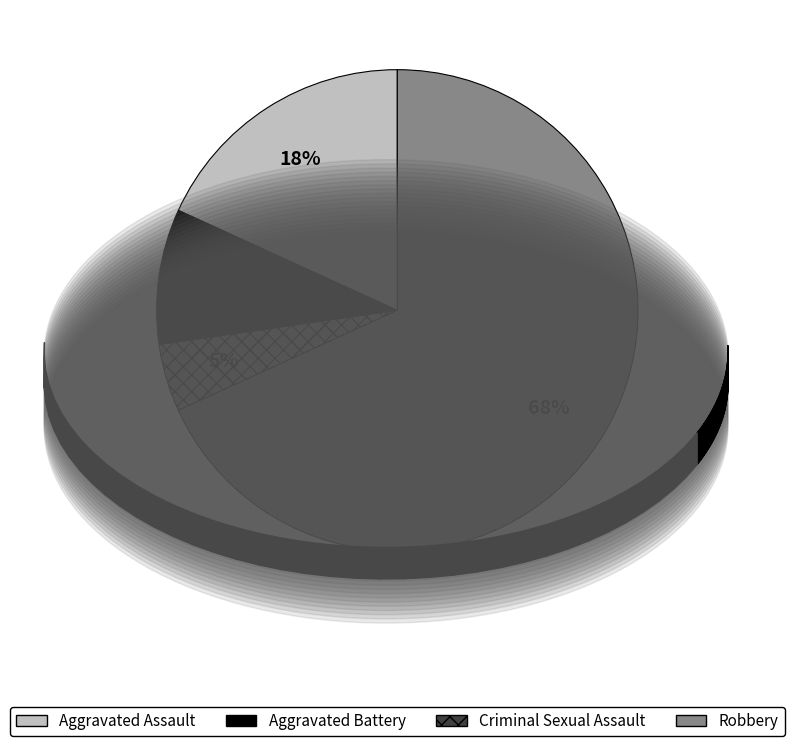

What is the majority slice?

Robbery